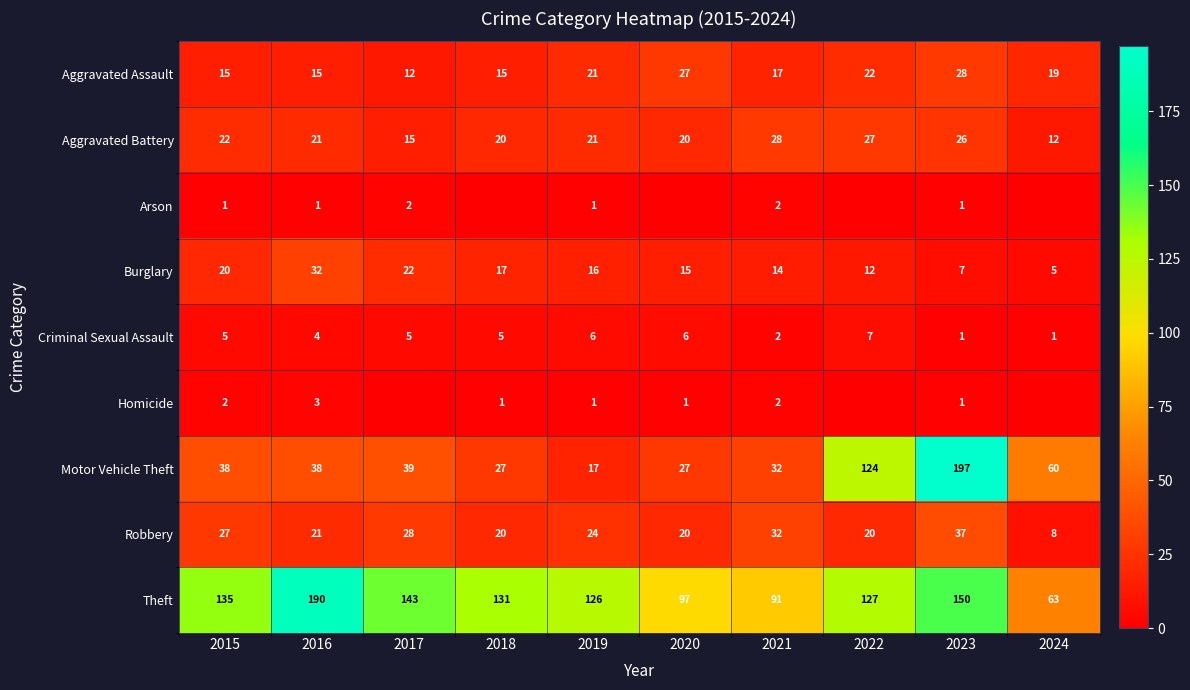

How many series are shown in this chart?

9